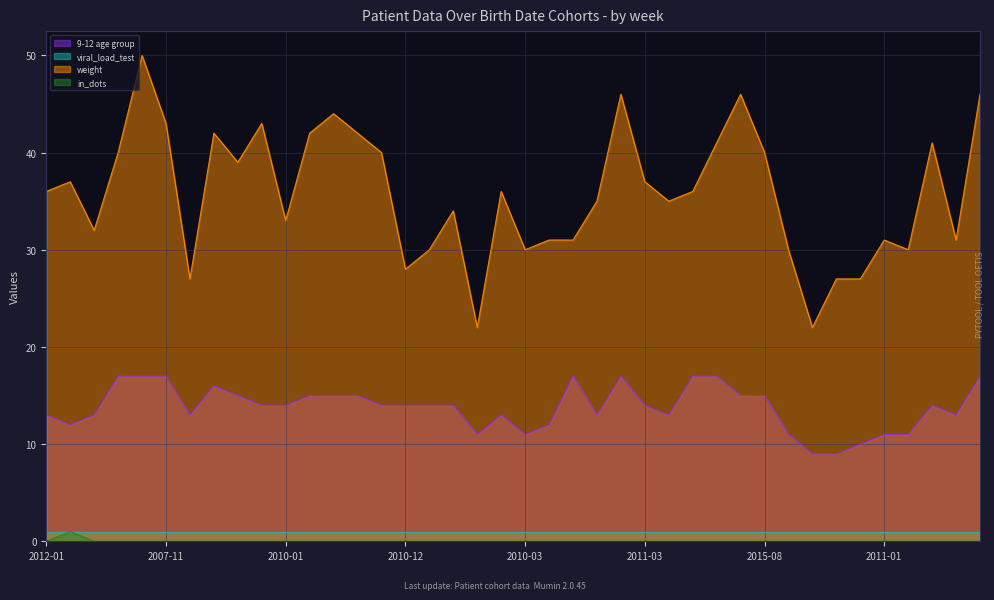

True or false: 9-12 age group and weight cross at least once.

False